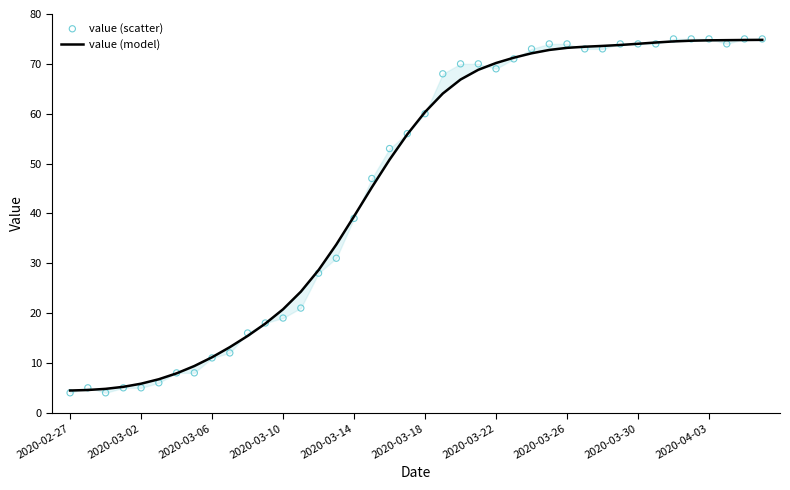

Is the value of value (scatter) at 24 greater than the value of value (model) at 25?

No